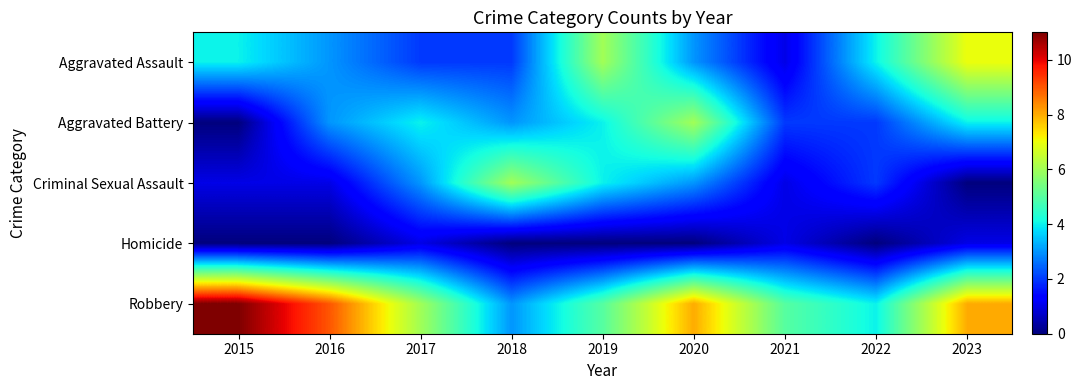

What is the greatest value displayed?

11